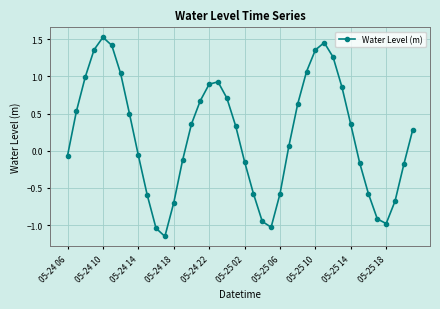

How many interior local valleys (lower than both neighbors) does the data have?

3